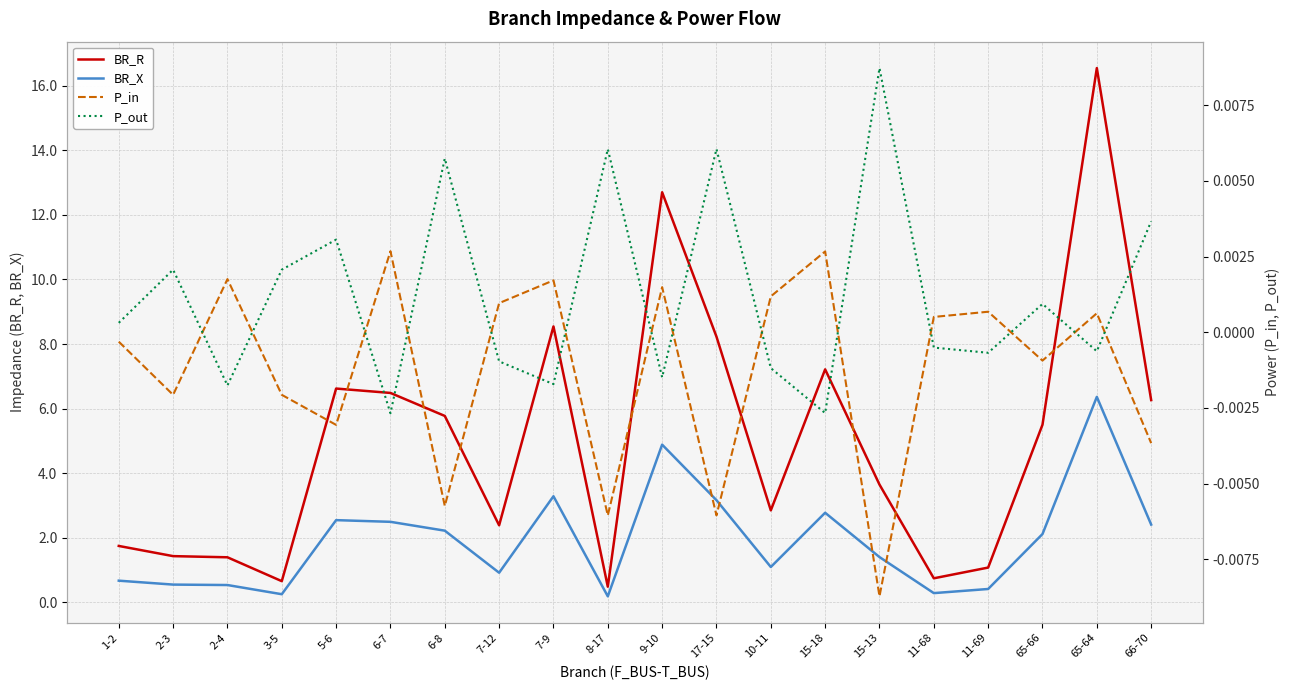

The BR_R series shows 0.4 at 3-5. True or false?

False